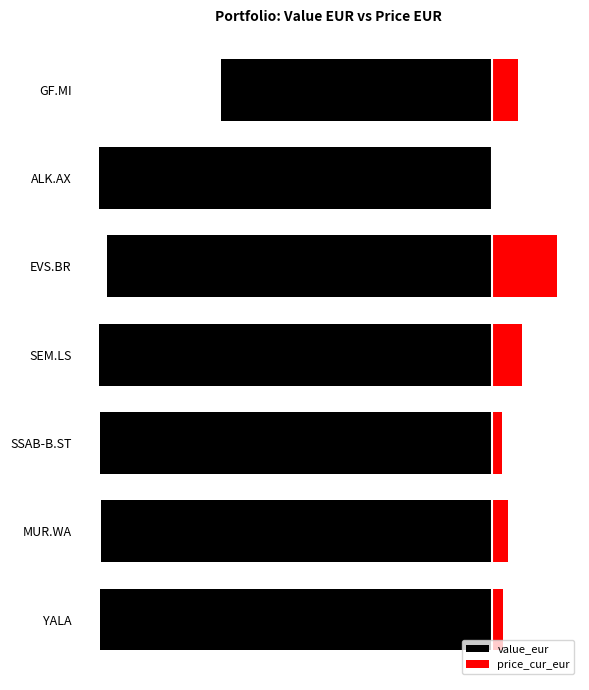

How many values in the price_cur_eur series exceed 96?

3